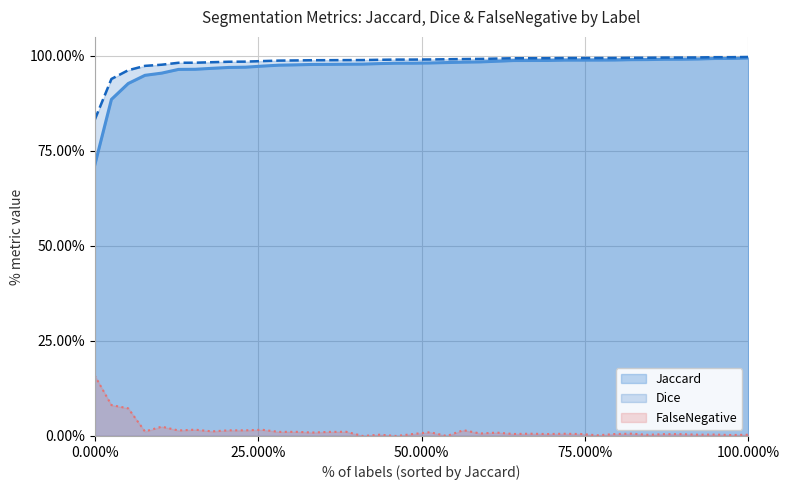

At 51, list the series in order from smallest to largest.

FalseNegative, Jaccard, Dice